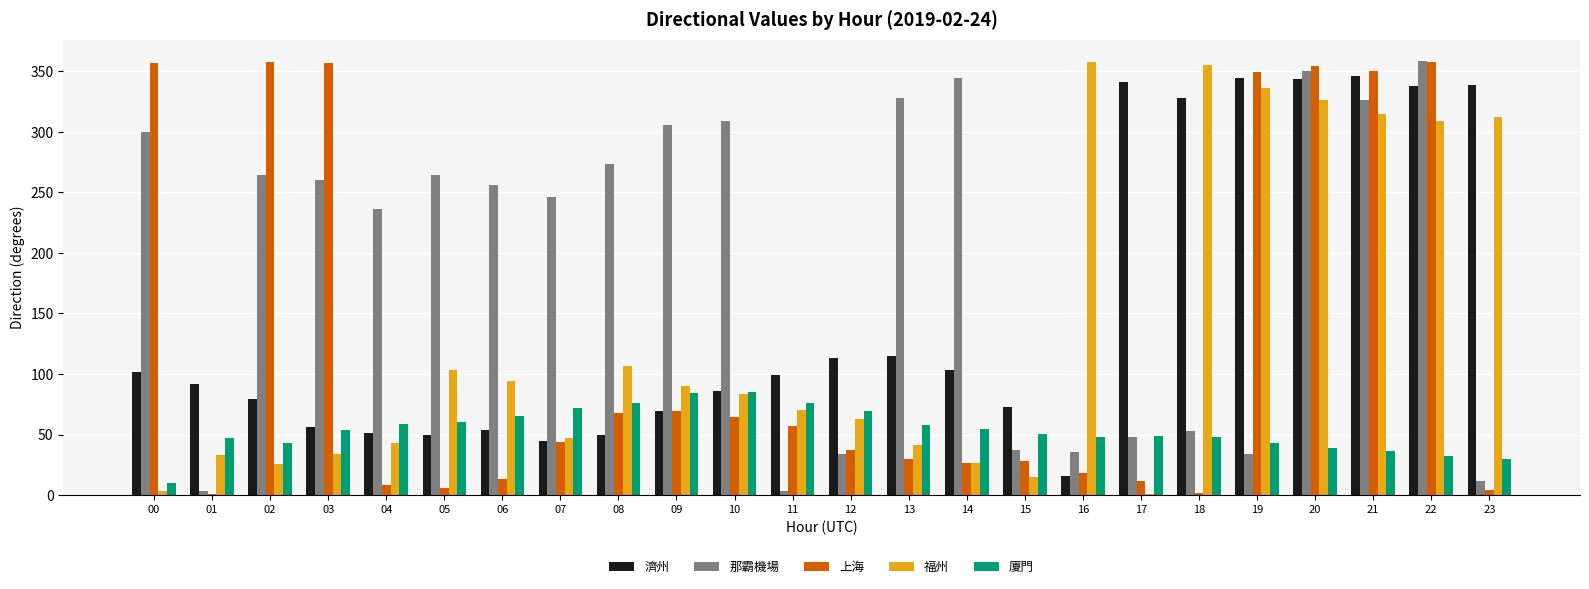

Are the bars grouped side by side (vs. stacked)?

Yes